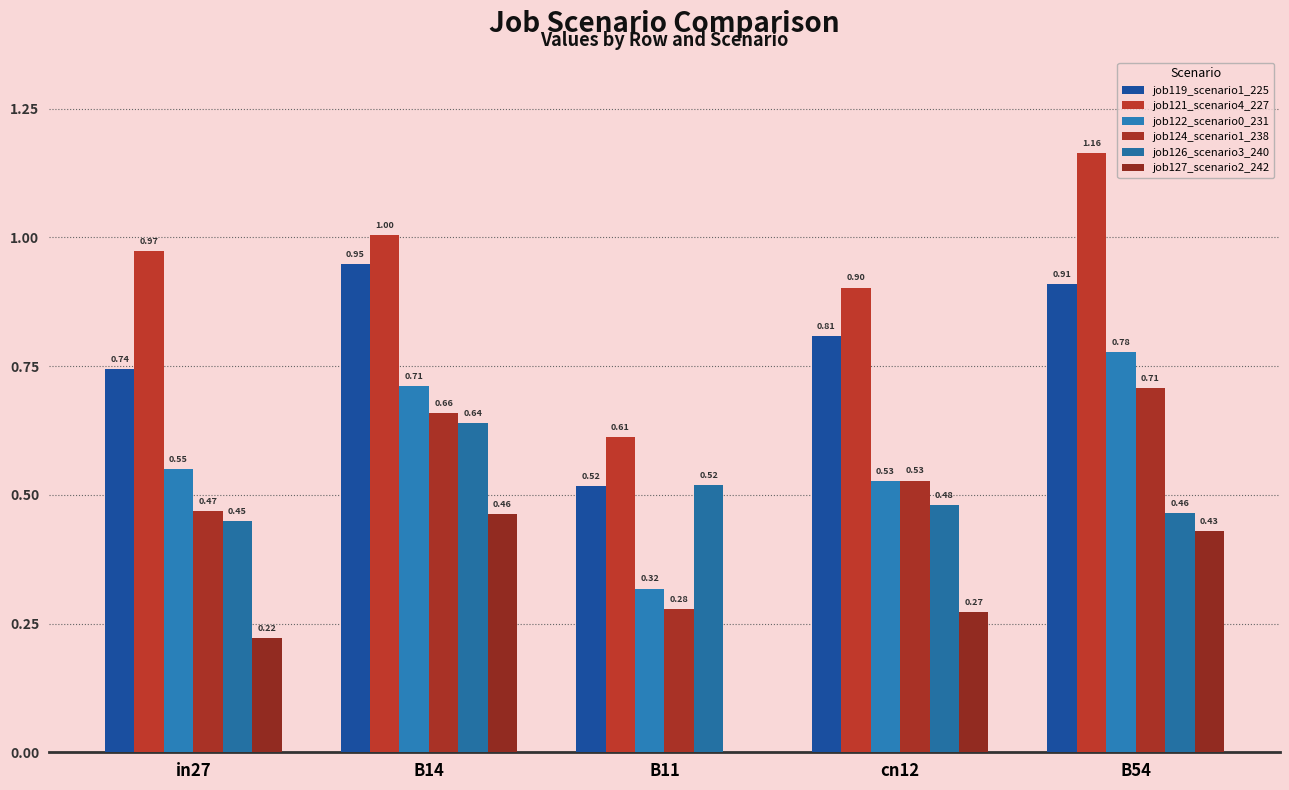

At which category is the sum across all series the highest?

B54